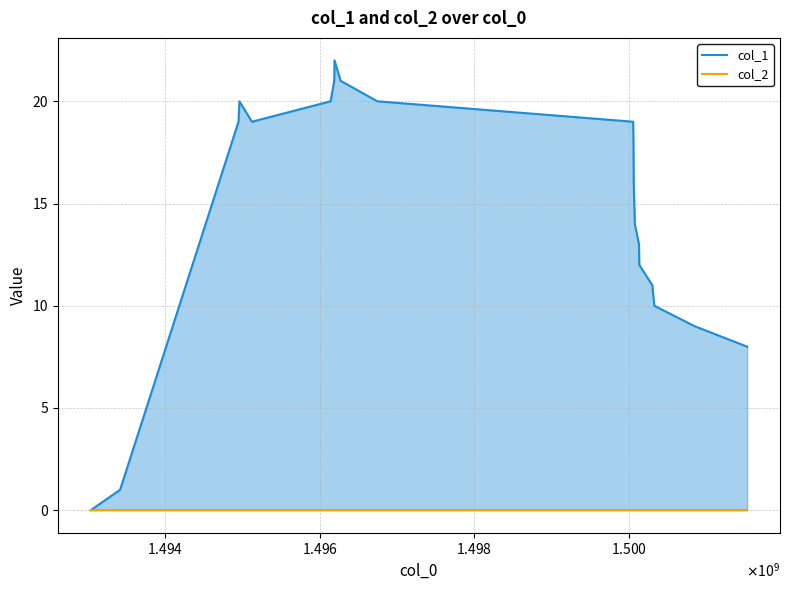

Which series has the widest spread of values?

col_1